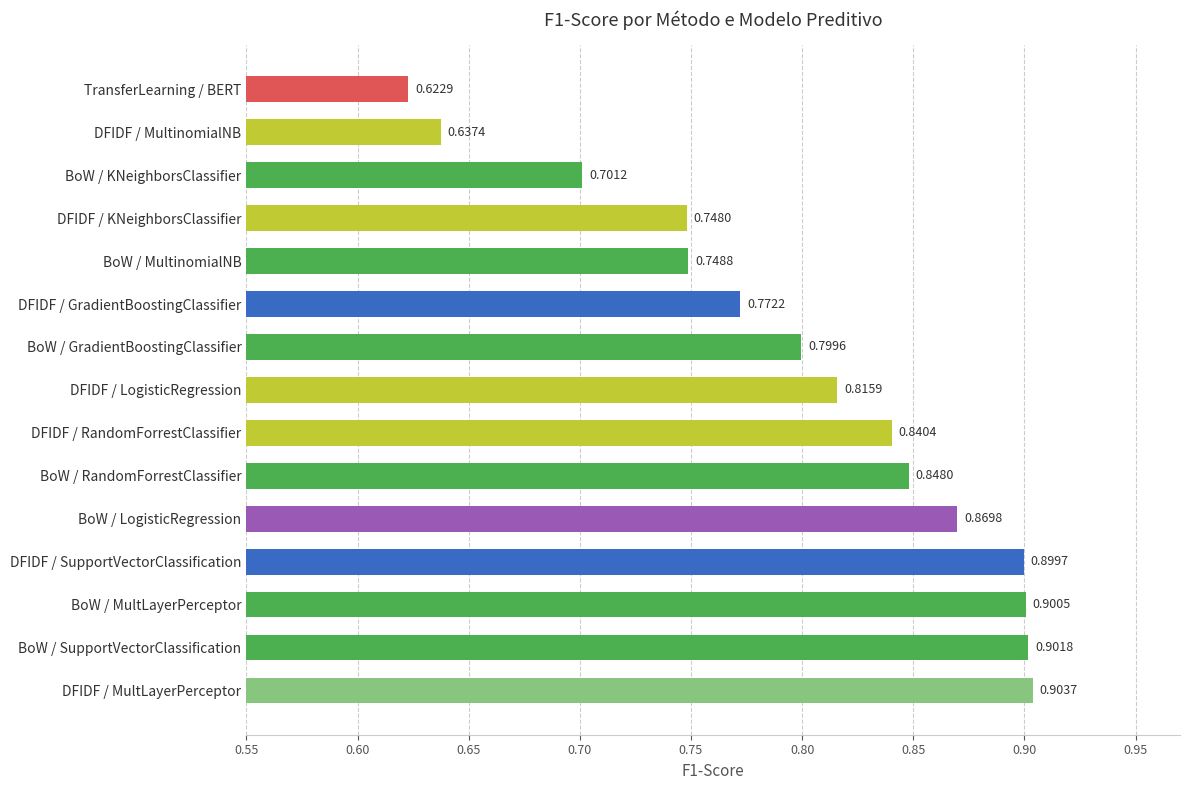

Which has a higher value, DFIDF / GradientBoostingClassifier or BoW / RandomForrestClassifier?

BoW / RandomForrestClassifier